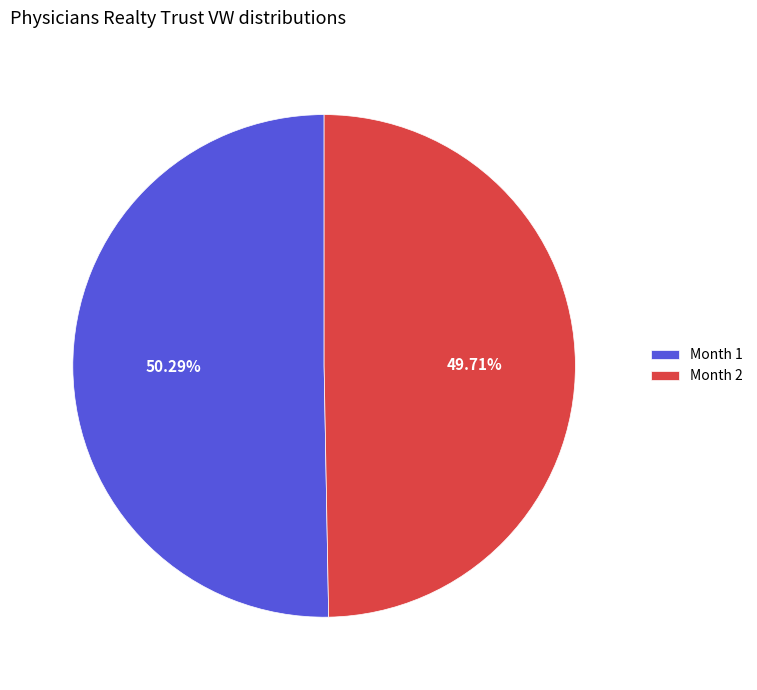

Which has a higher value, Month 2 or Month 1?

Month 1